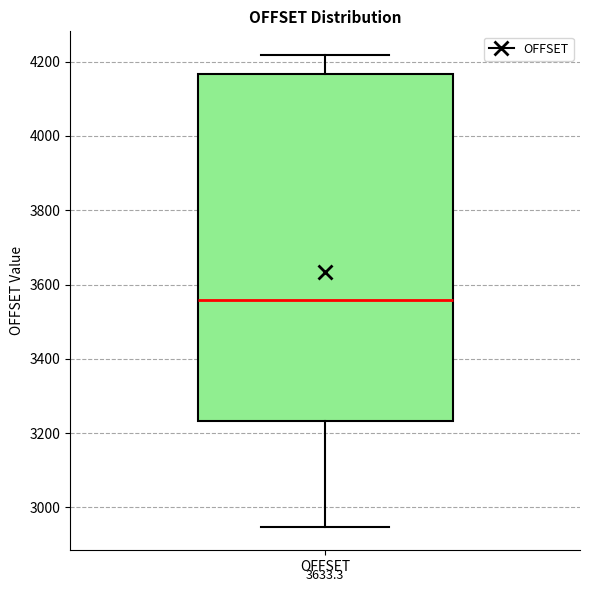

Read this box plot against the y-axis: the position of the median line, the range covered by the box, and the ends of both whiskers. The values are not printed on the chart, so give them approximately, as read against the axis.

median 3560, box 3240 to 4160, whiskers 2940 to 4220